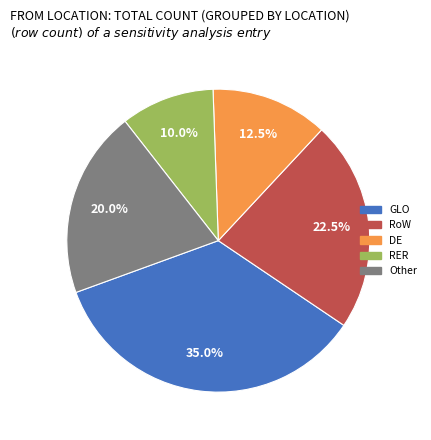

Is there a majority slice in this chart?

No